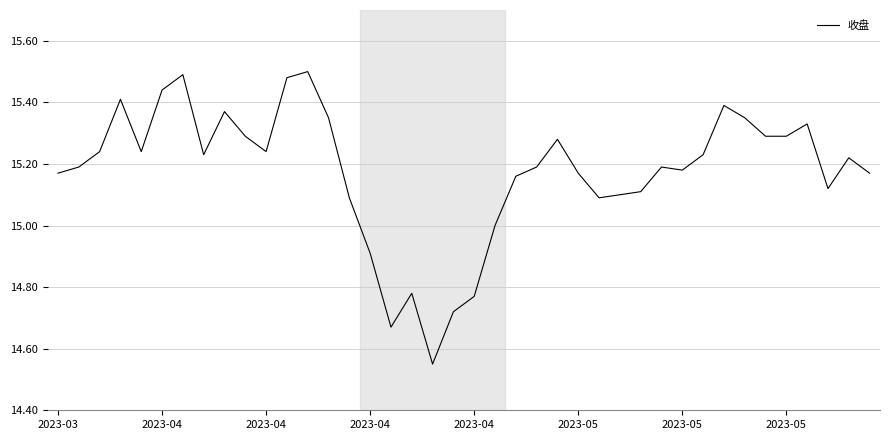

How many points are higher than both their immediate neighbors (excluding endpoints)?

10